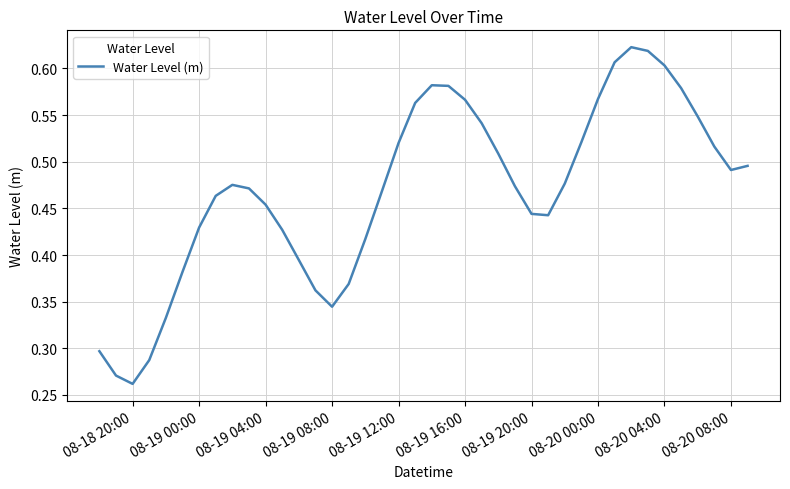

How many values are between 0 and 1?

40